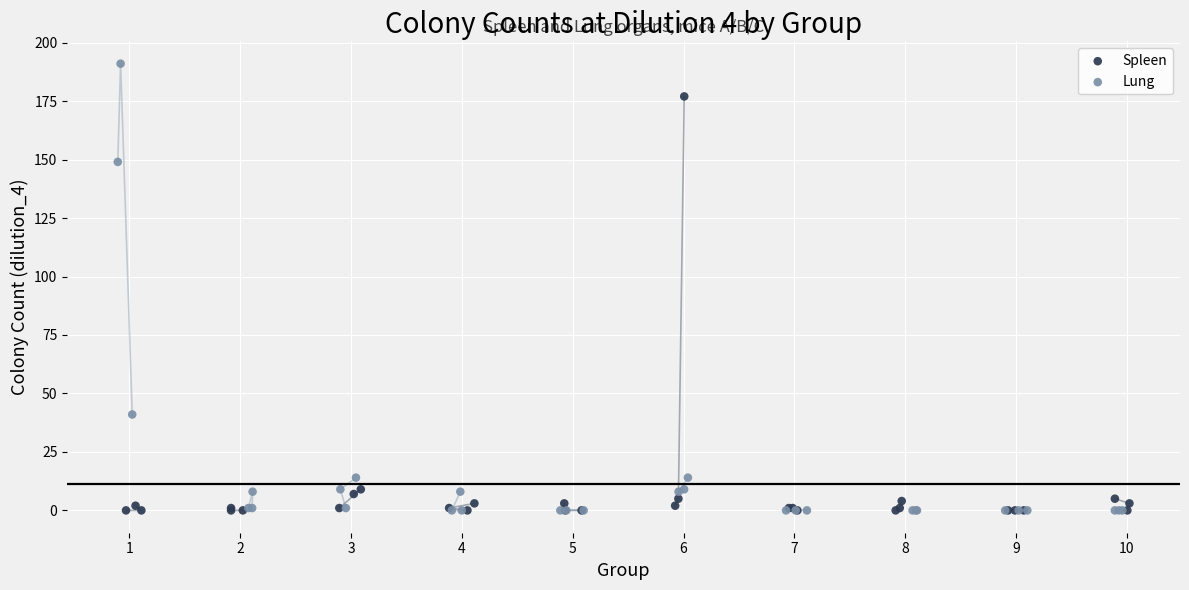

Which series reaches the maximum Y coordinate?

Lung